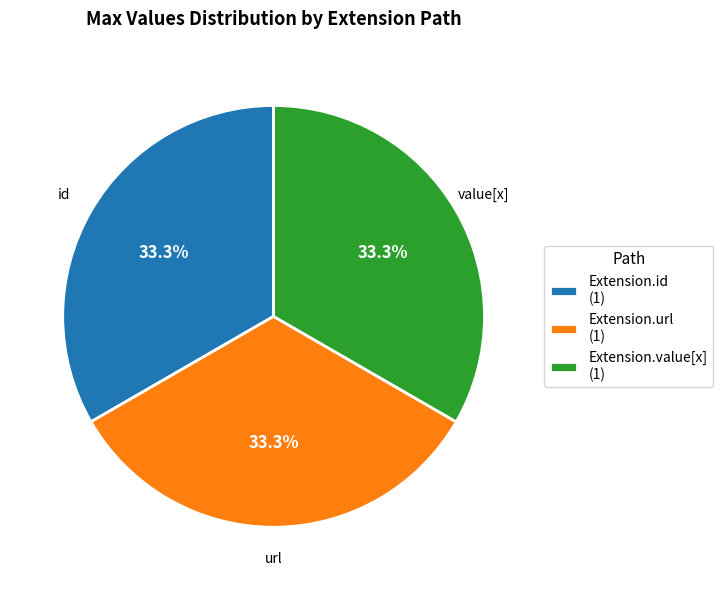

Does any single category account for the majority?

No